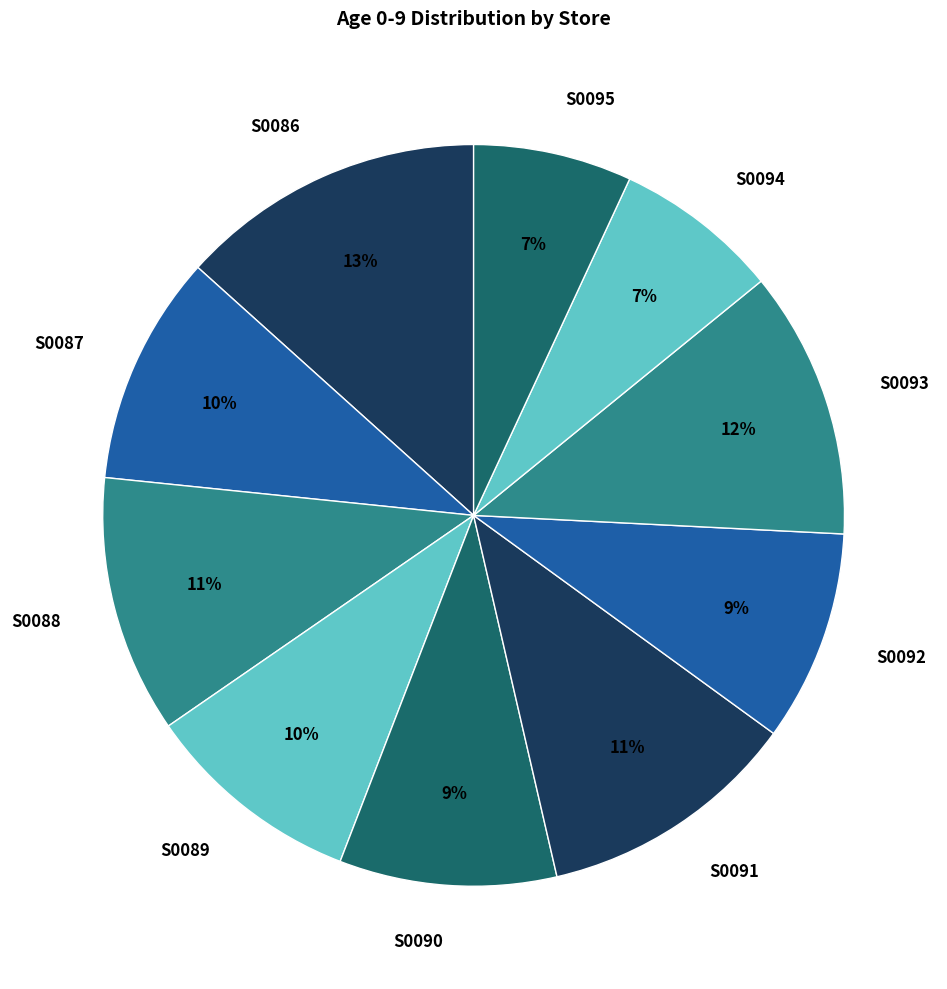

How many slices are in this pie chart?

10